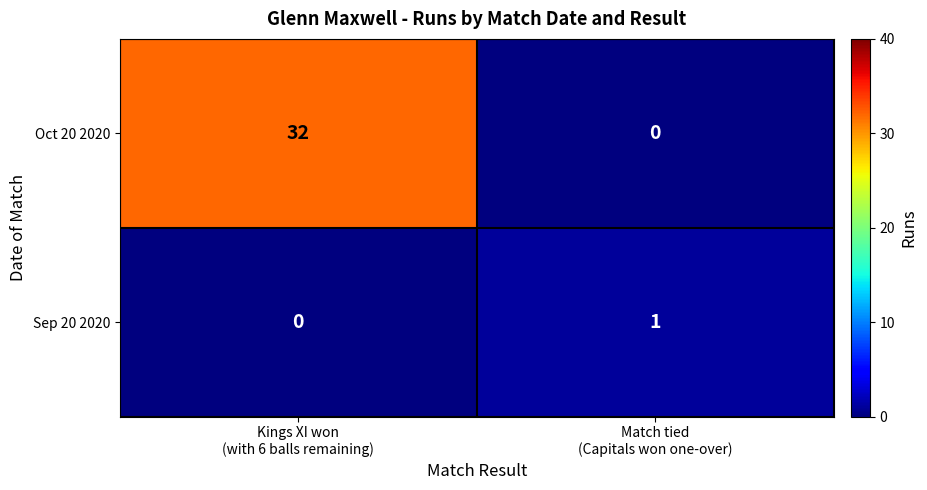

How many series are shown in this chart?

2